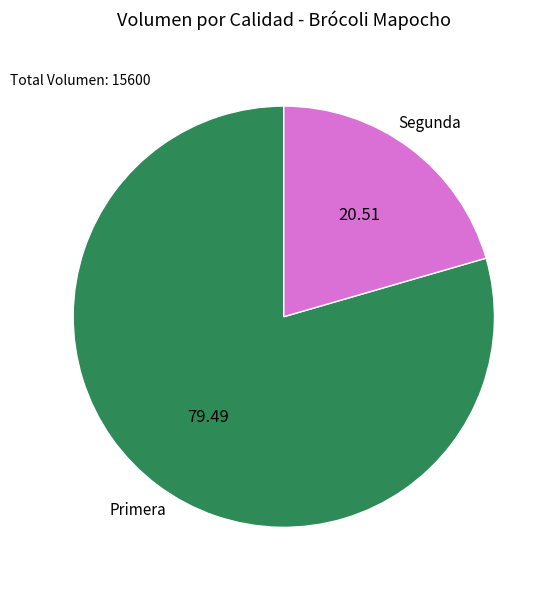

What is the smallest slice in the pie chart?

Segunda